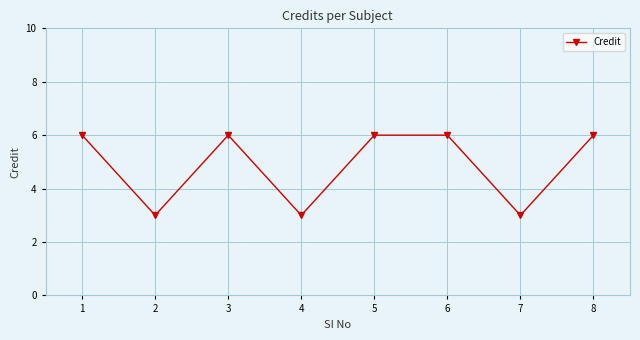

Between 2 and 5, which is larger?

5